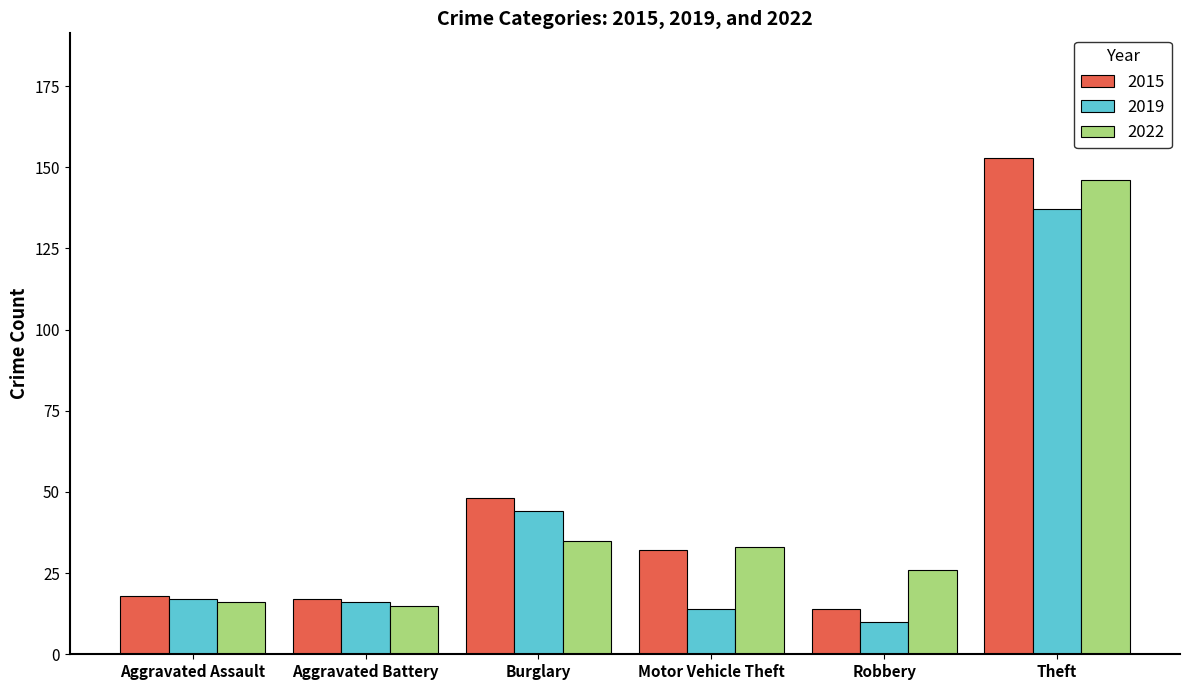

What is the spread (max minus min) of values at Aggravated Battery?

2